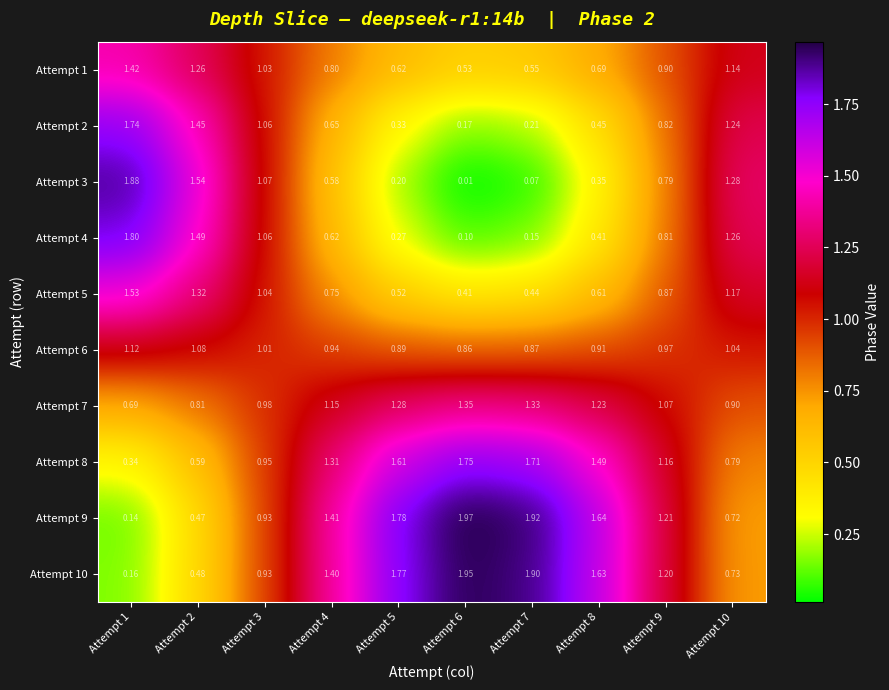

Is the value of Attempt 7 at Attempt 2 greater than the value of Attempt 5 at Attempt 5?

Yes